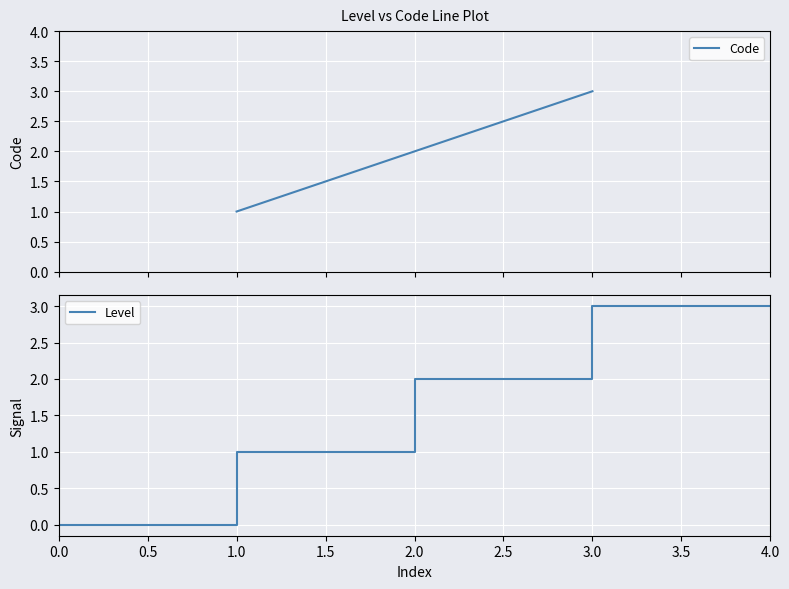

How many values are below 2?

1